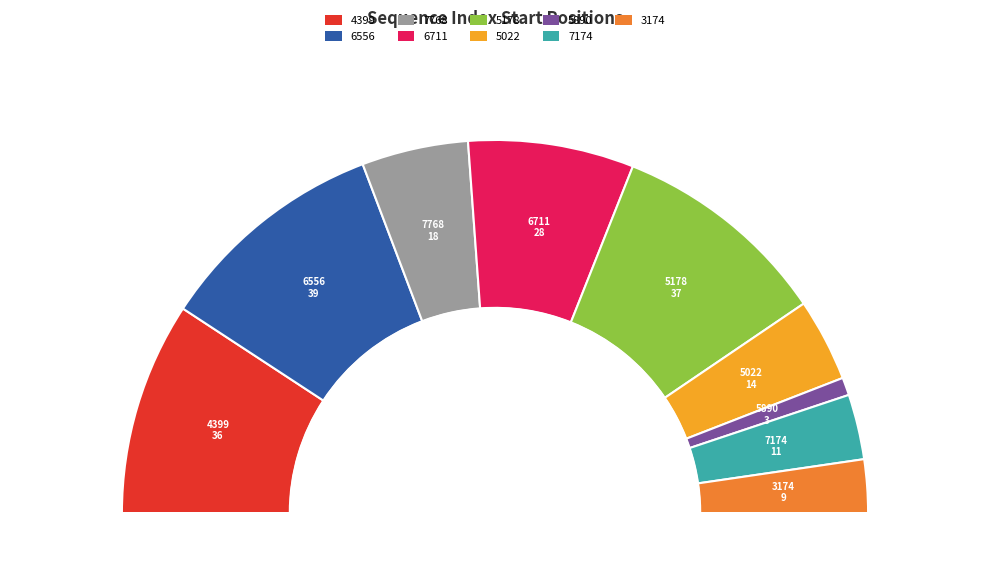

To the nearest percent, what is the combined percentage of 3174 and 5022?

12%